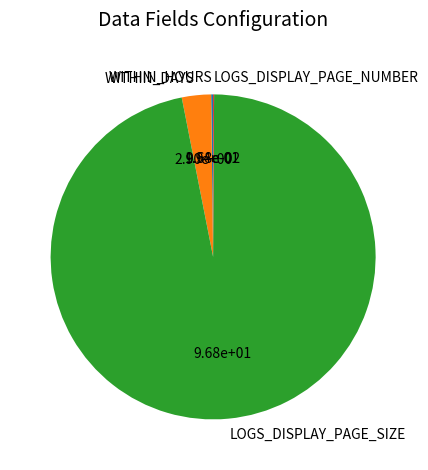

What is the majority slice?

LOGS_DISPLAY_PAGE_SIZE